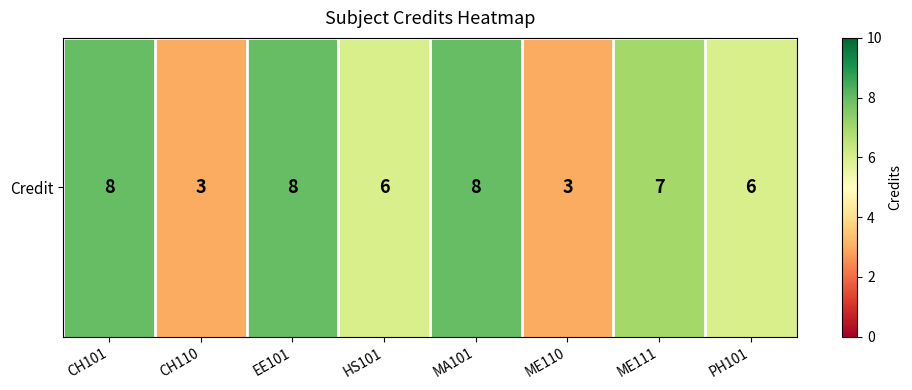

How many values exceed 7?

3